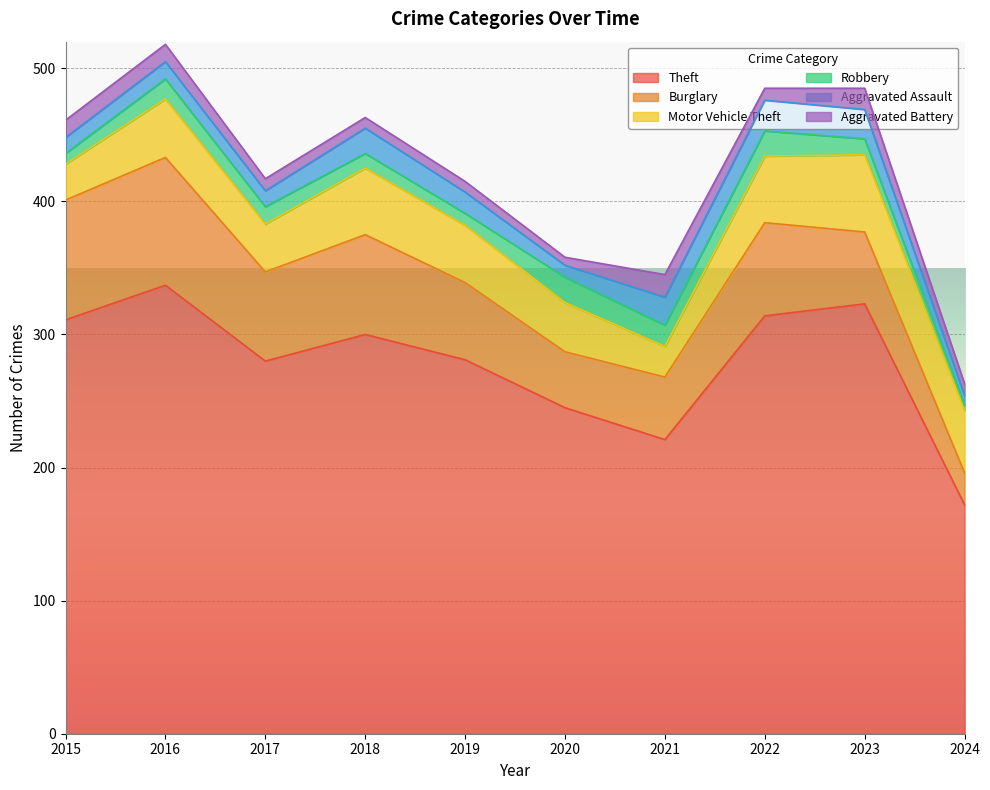

What is the smallest value displayed?

4